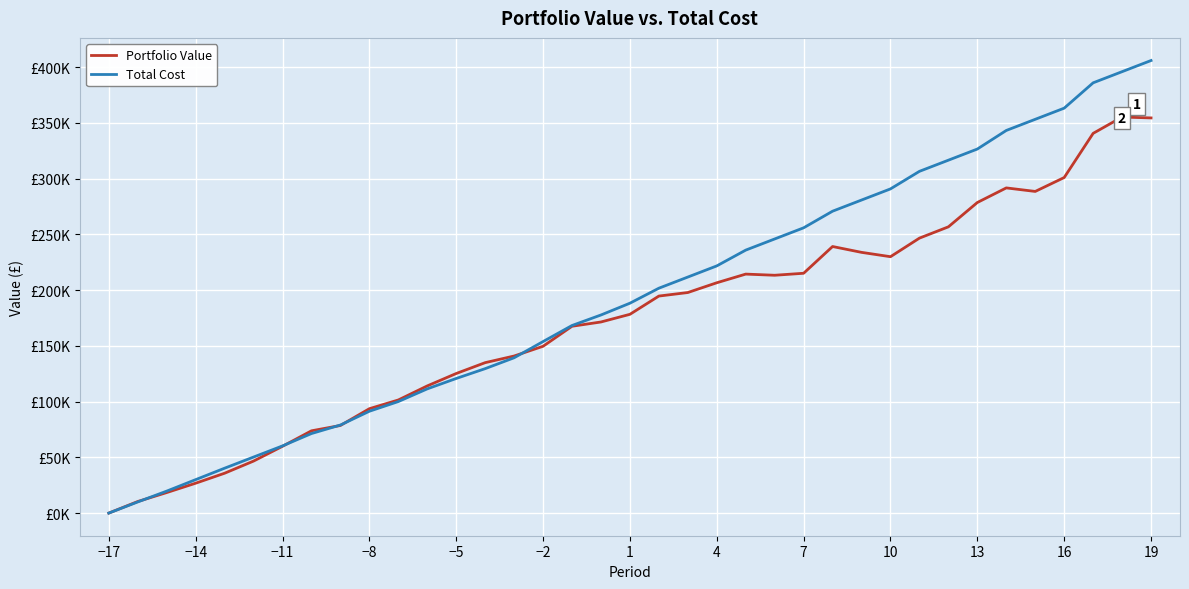

Which series has the widest spread of values?

Total Cost